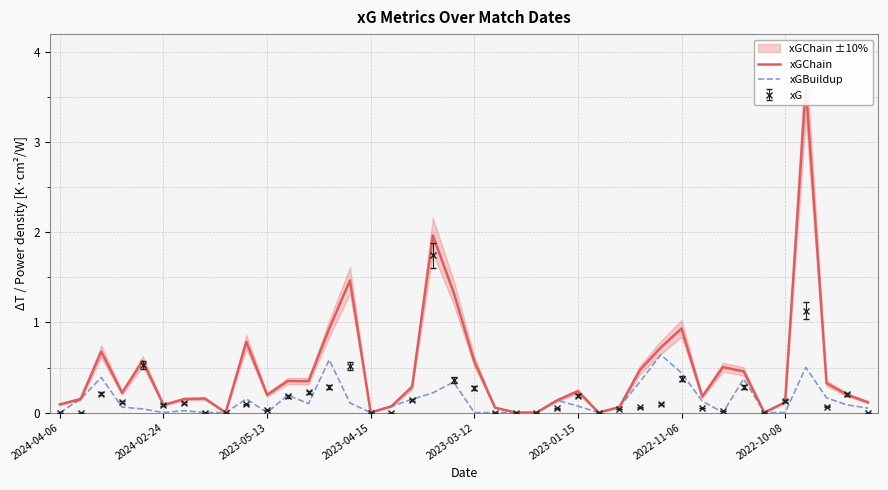

Between 29 and 33, which series saw the biggest shift?

xGBuildup